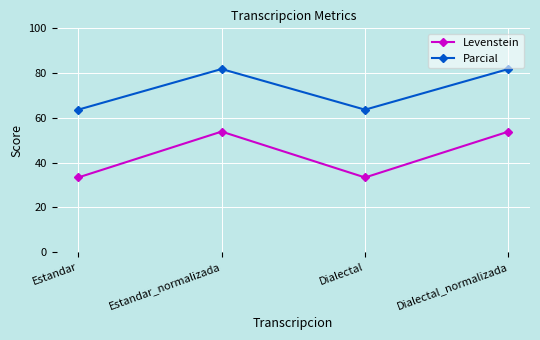

Between Estandar and Estandar_normalizada, which series saw the biggest shift?

Levenstein